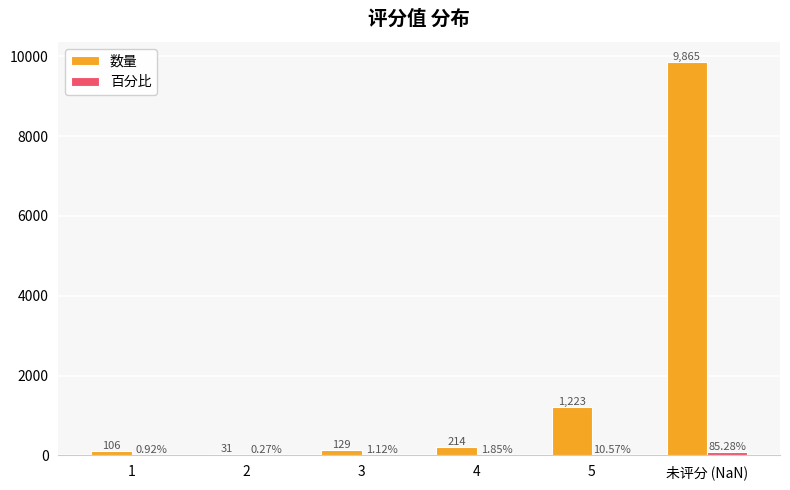

What is the sum of all 数量 values?

11568.0